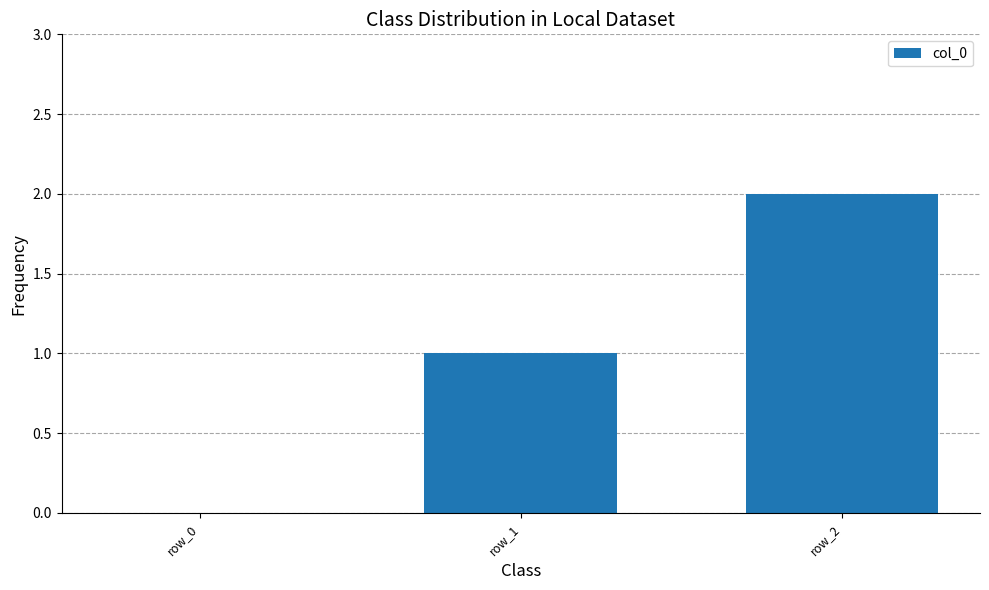

What is the sum of all values?

3